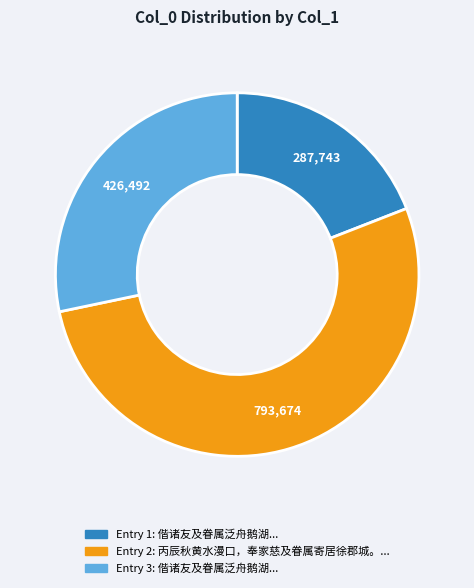

Is there a majority slice in this chart?

Yes